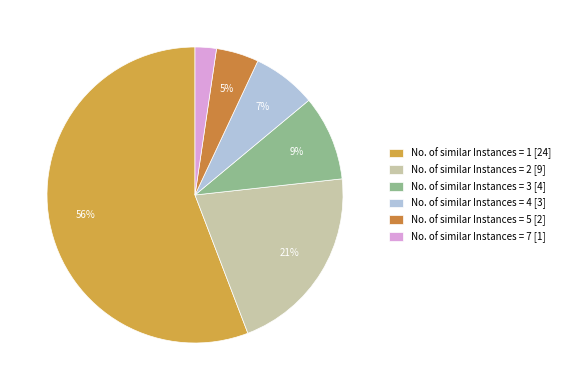

To the nearest percent, what is the difference between the largest and smallest slice percentages?

53%